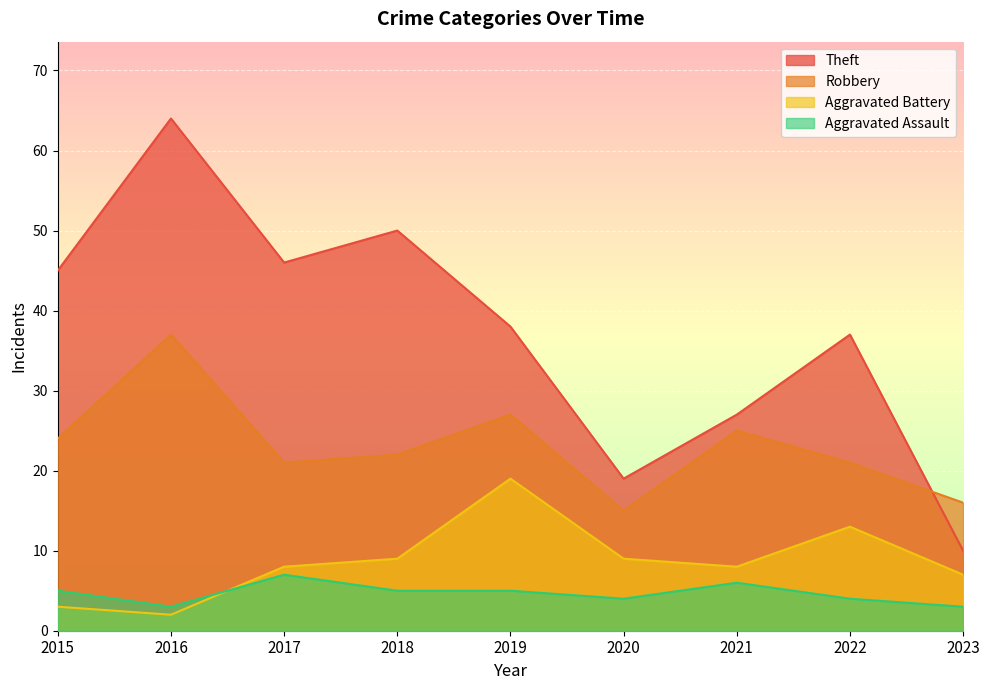

What is the value of the Robbery point at the 1st from the left?

24